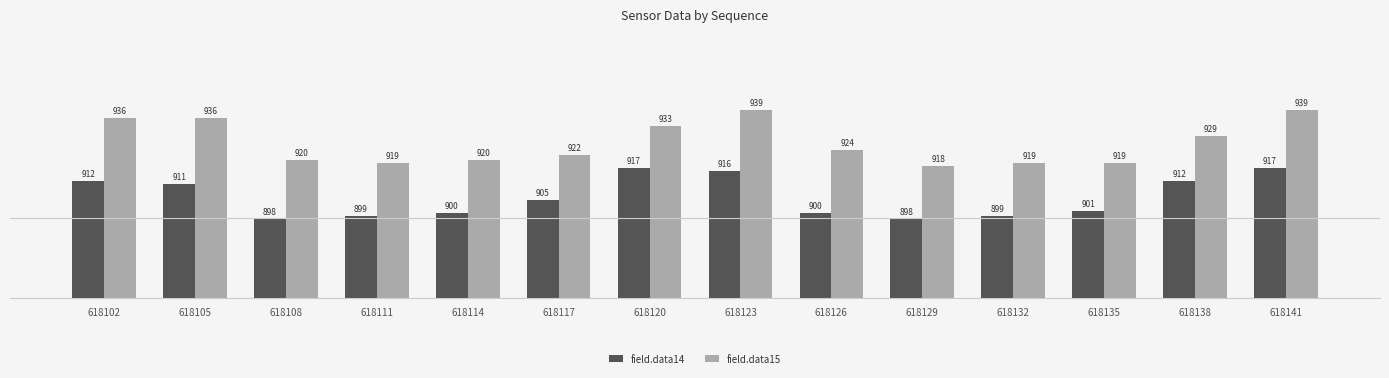

Reading left to right, what are all the values shown in this chart?

field.data14: 618102=912	618105=911	618108=898	618111=899	618114=900	618117=905	618120=917	618123=916	618126=900	618129=898	618132=899	618135=901	618138=912	618141=917
field.data15: 618102=936	618105=936	618108=920	618111=919	618114=920	618117=922	618120=933	618123=939	618126=924	618129=918	618132=919	618135=919	618138=929	618141=939